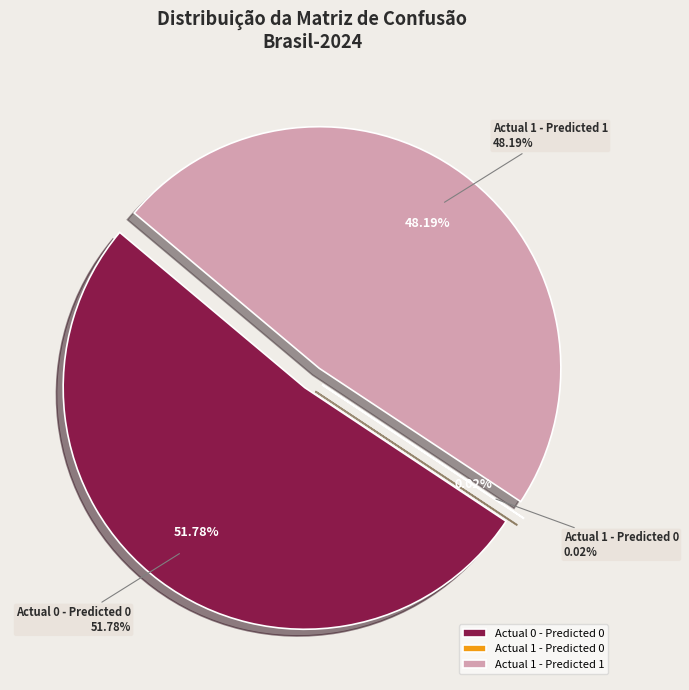

Is the sum of Actual 0 - Predicted 1 and Actual 0 - Predicted 0 greater than half?

Yes